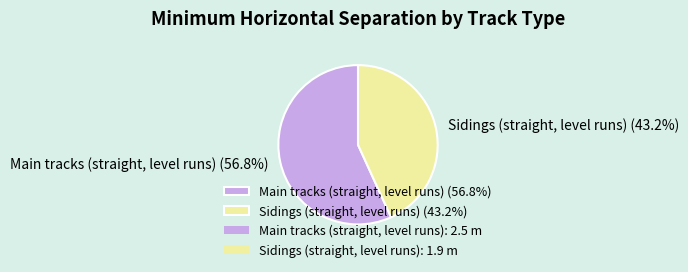

The Sidings (straight, level runs) slice represents 43% of the pie. True or false?

True